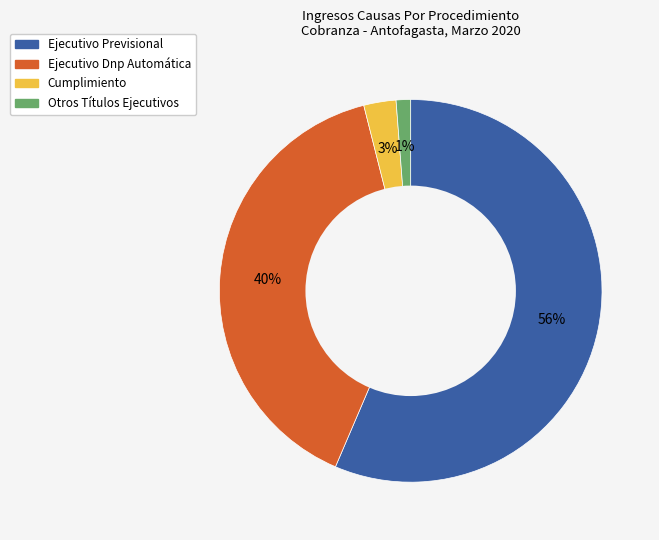

Which has a higher value, Ejecutivo Previsional or Cumplimiento?

Ejecutivo Previsional